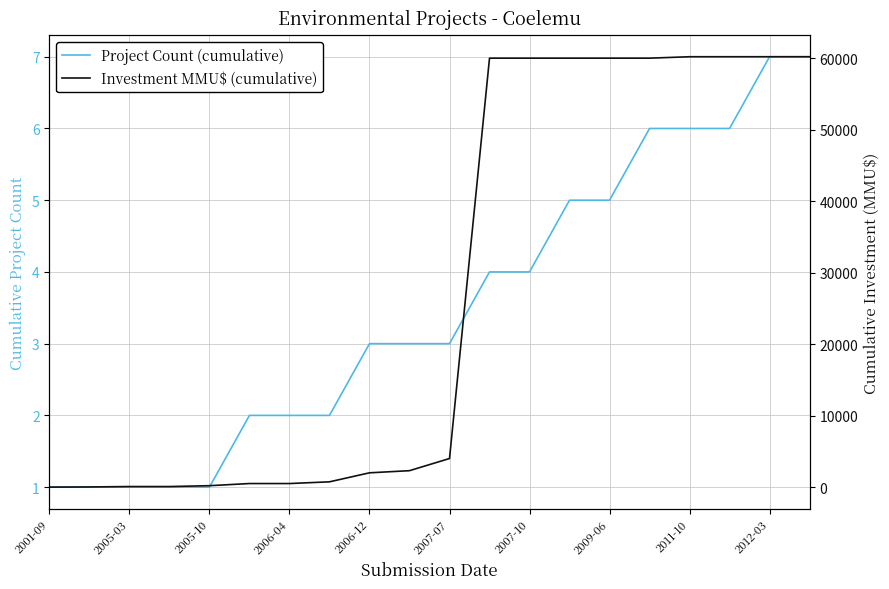

What is the value of the Investment MMU$ (cumulative) point at the 3rd from the left?

80